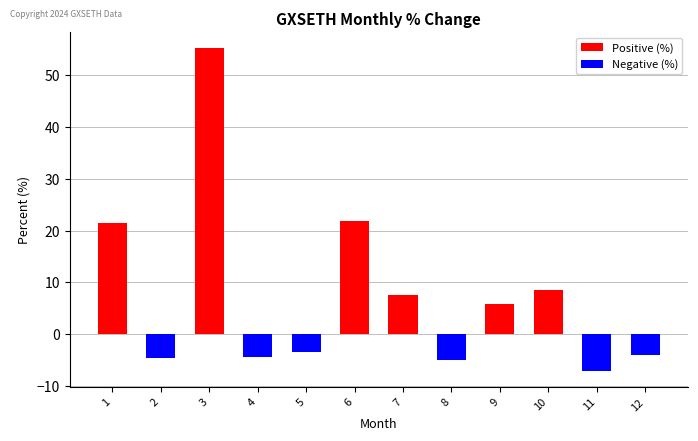

The value at 7 is 2.7. True or false?

False